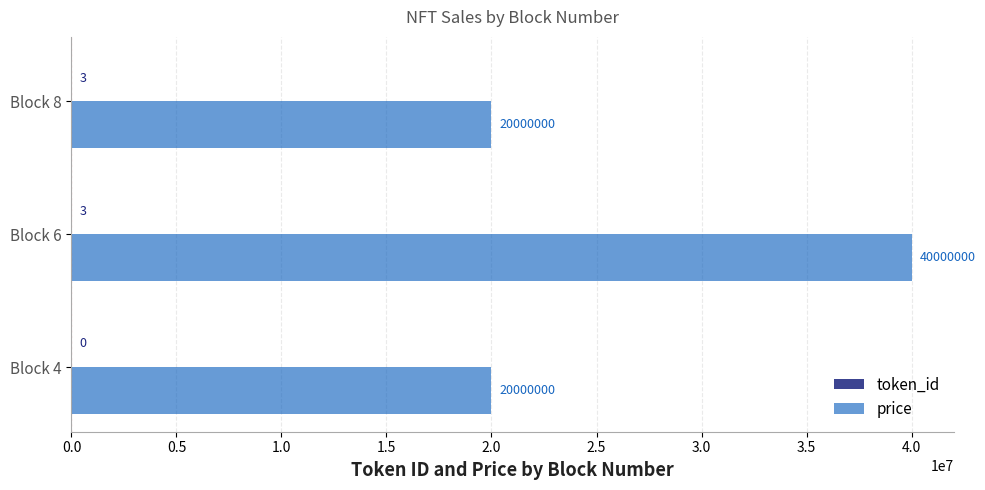

Between Block 4 and Block 6, which series saw the biggest shift?

price